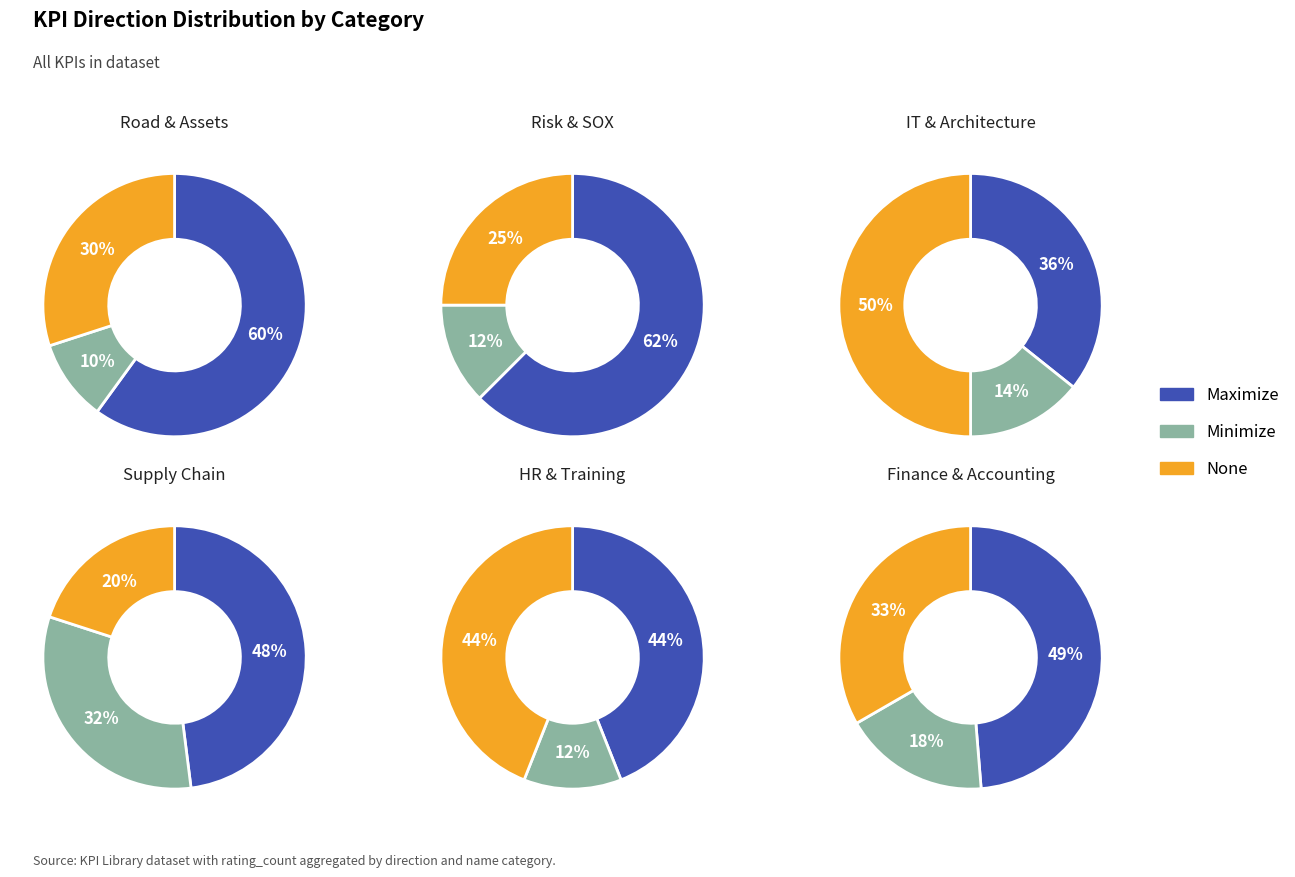

Which series has the widest spread of values?

None